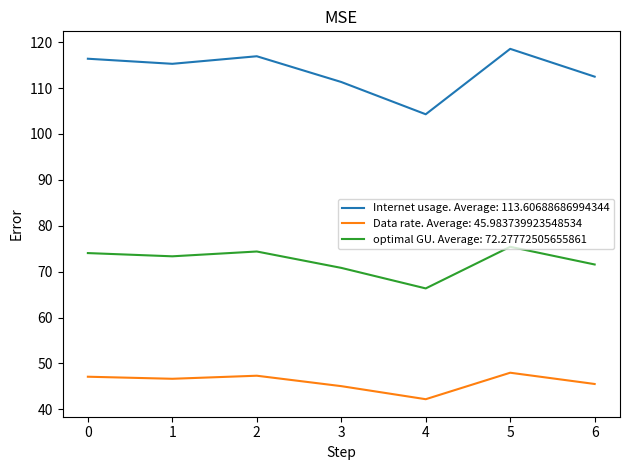

The optimal GU. Average: 72.27772505655861 series shows 97.1 at 2. True or false?

False